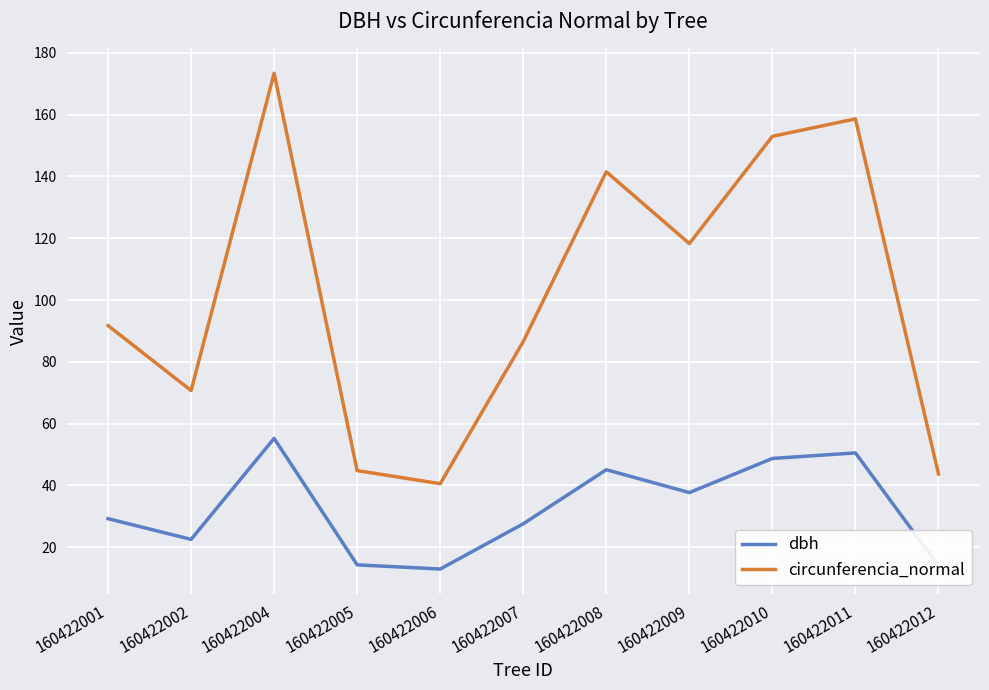

What is the minimum value shown in the chart?

12.9